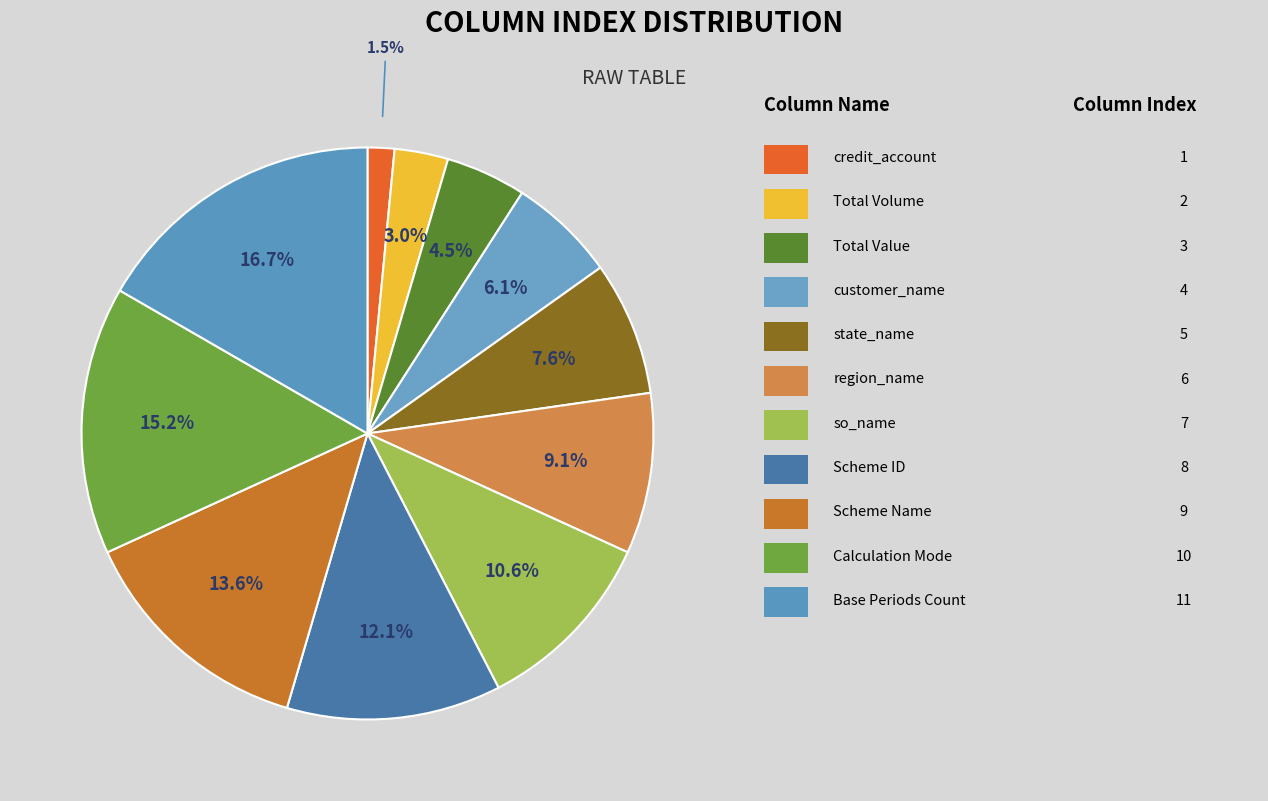

Which category has the biggest portion of the pie?

Base Periods Count